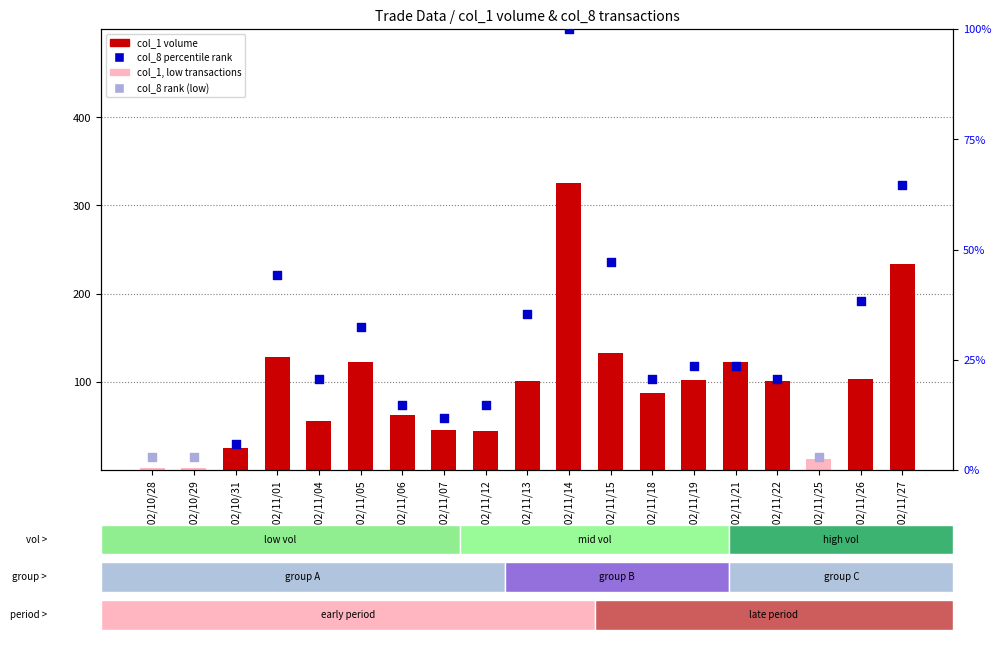

Between 102/11/25 and 102/11/15, which is larger?

102/11/15